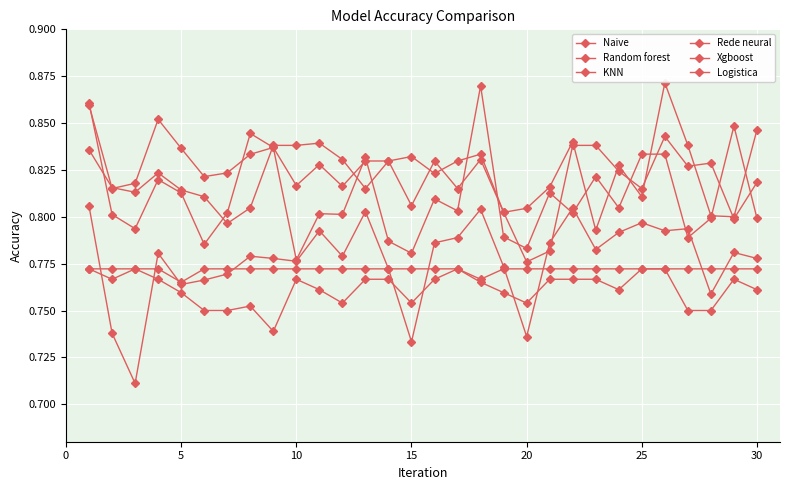

How many series are shown in this chart?

6